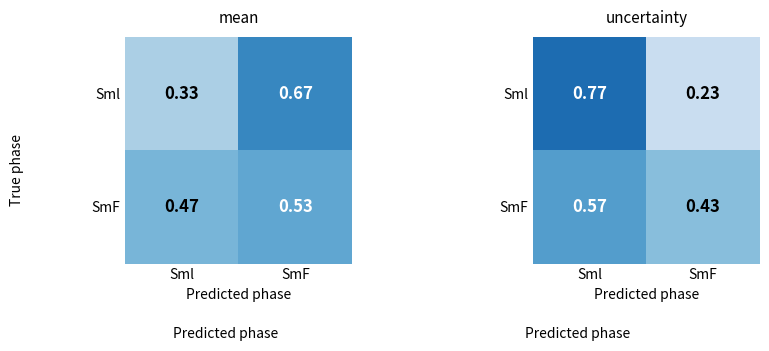

What is the highest value of the Sml series?

0.8